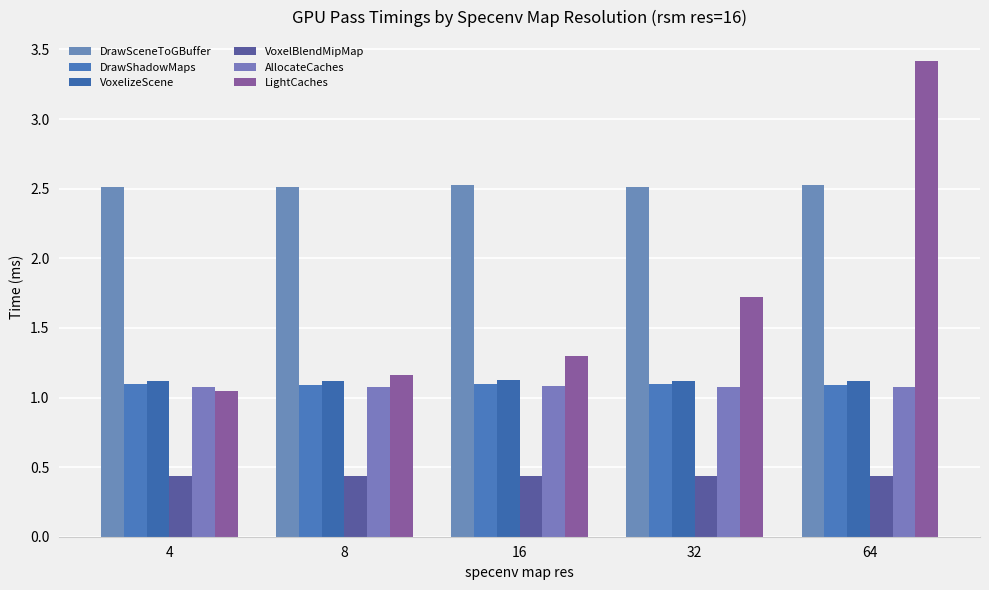

True or false: DrawSceneToGBuffer has a value of 2.5 at 4.

True